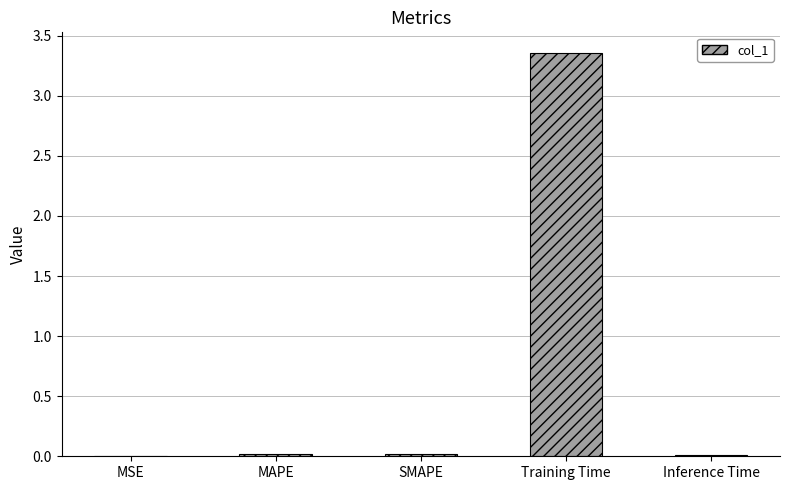

Which label corresponds to the largest value in the chart?

Training Time